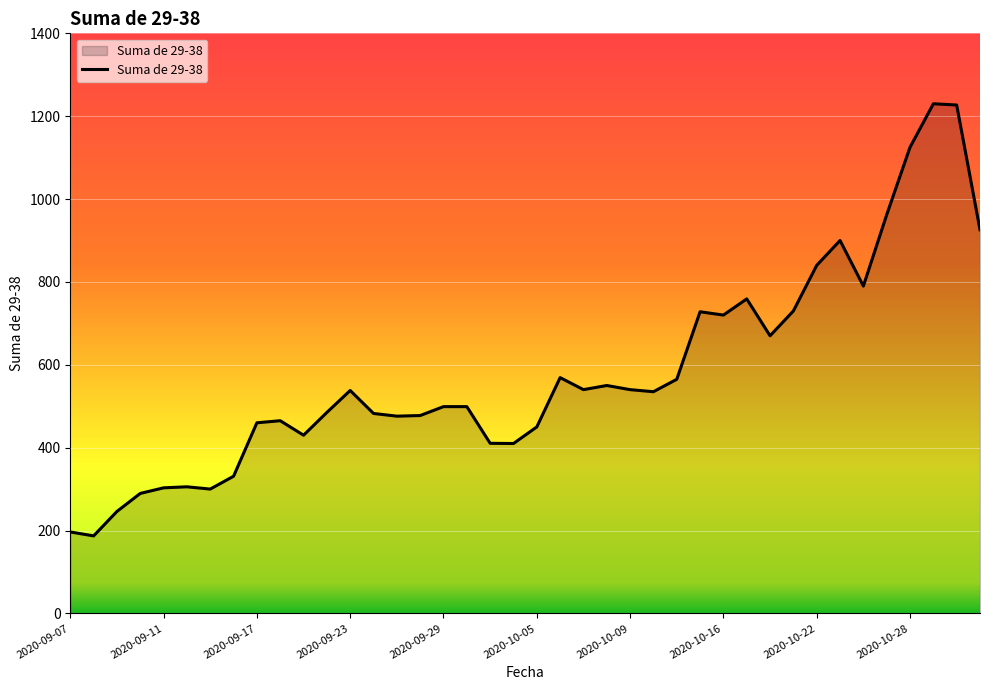

What is the smallest value displayed?

187.0